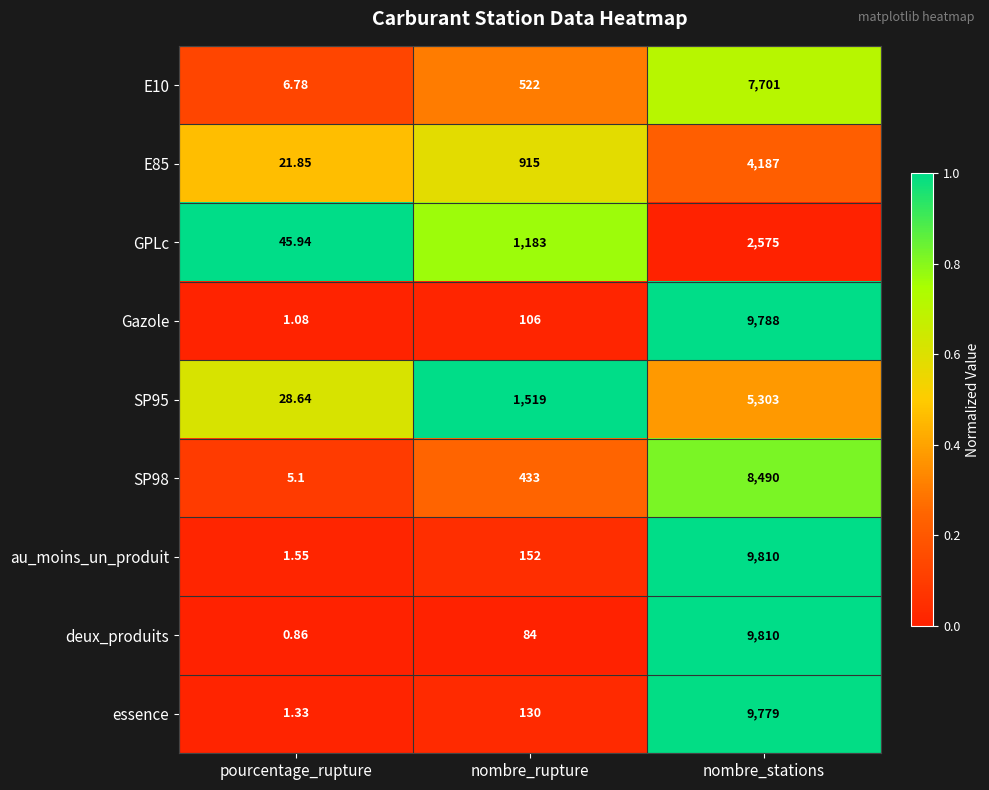

At which category is the sum across all series the highest?

nombre_stations